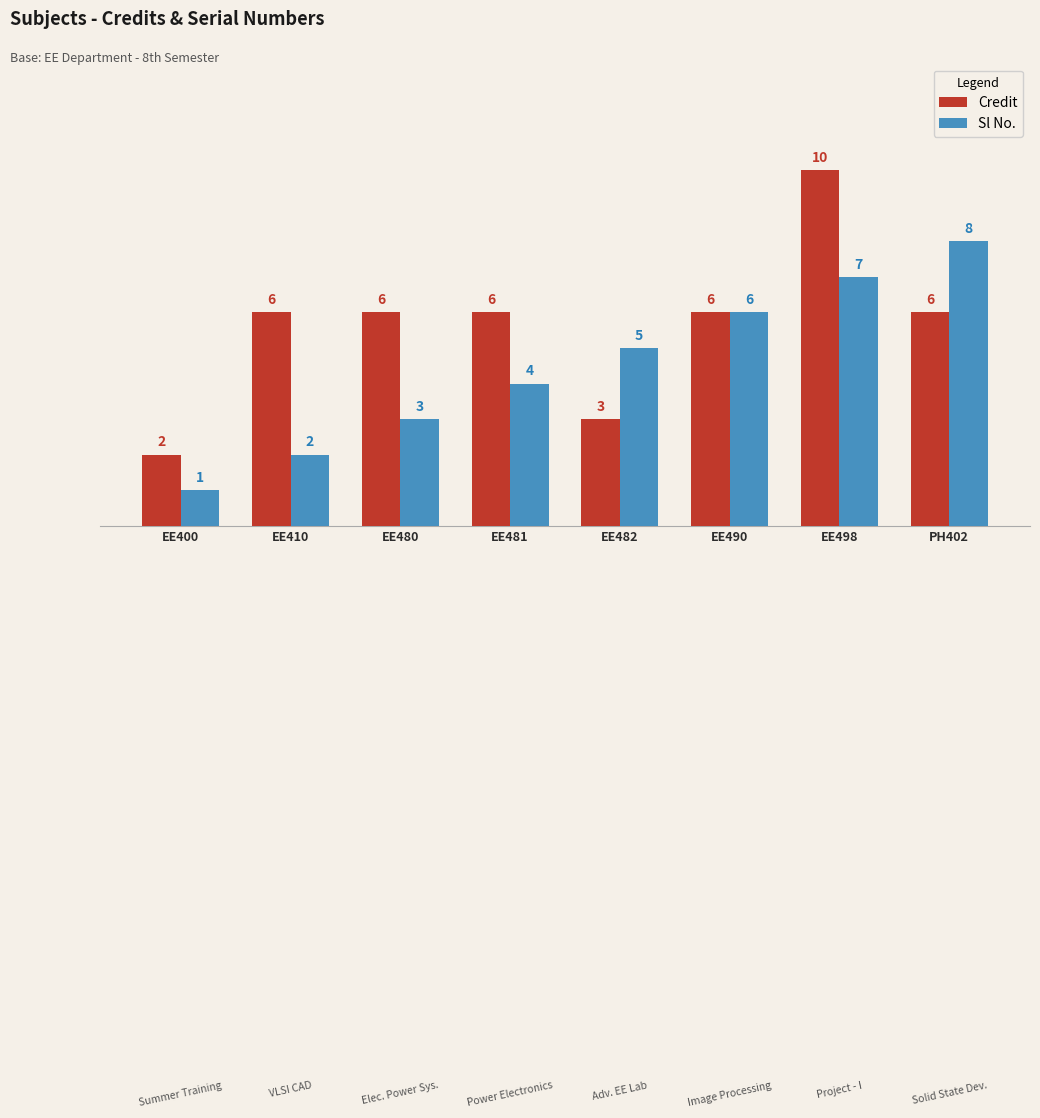

What is the label of the 8th bar from the right?

EE400